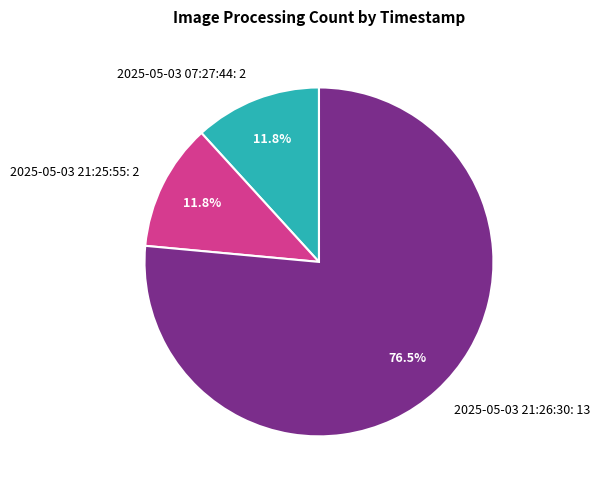

Does 2025-05-03 21:26:30: 13 account for over 50% of the chart?

Yes